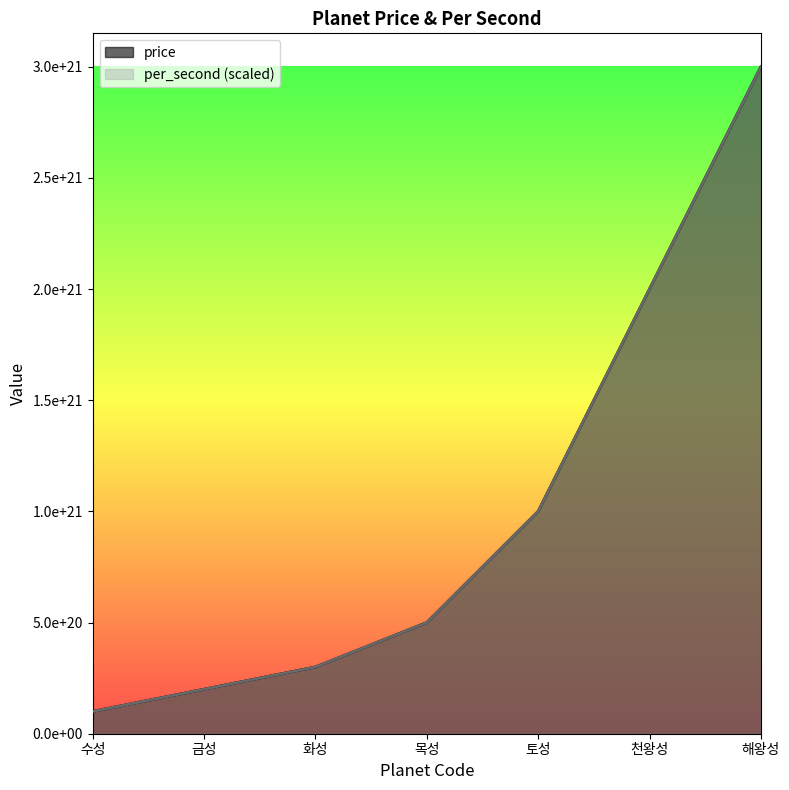

What is the maximum value shown in the chart?

3000000000000000000000